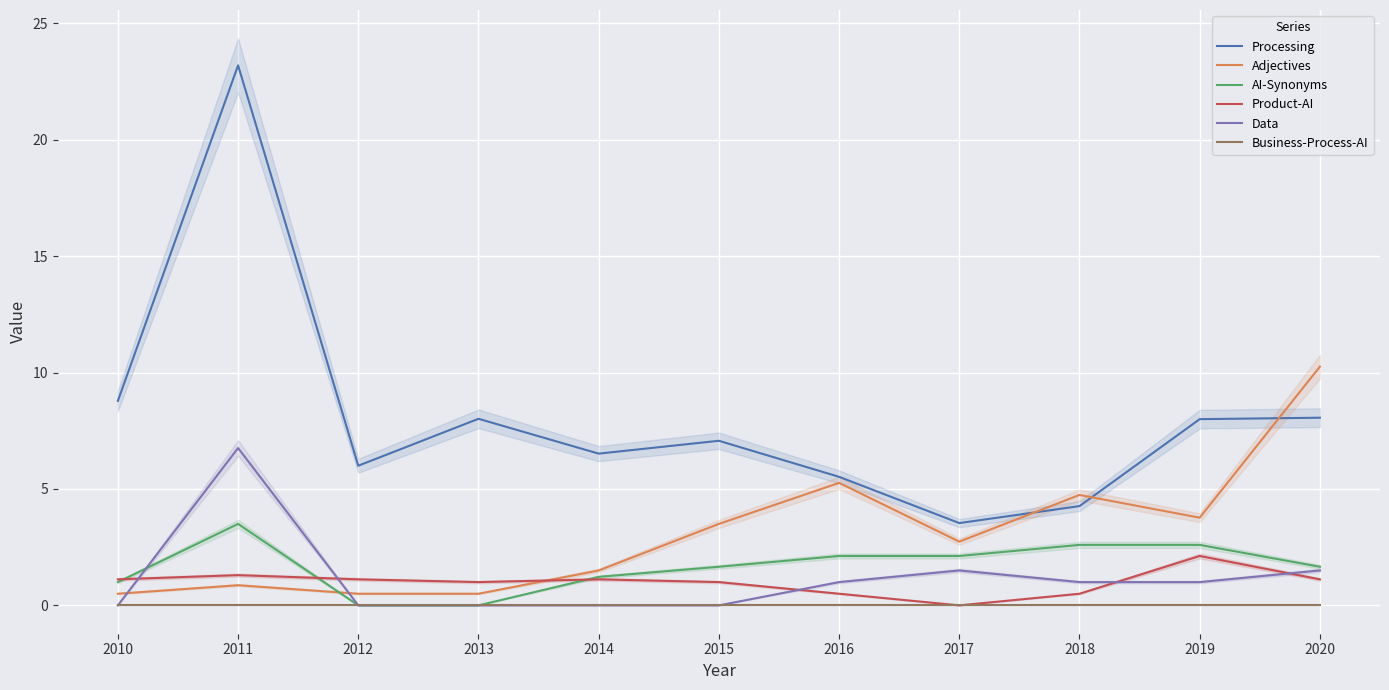

How many series are shown in this chart?

6